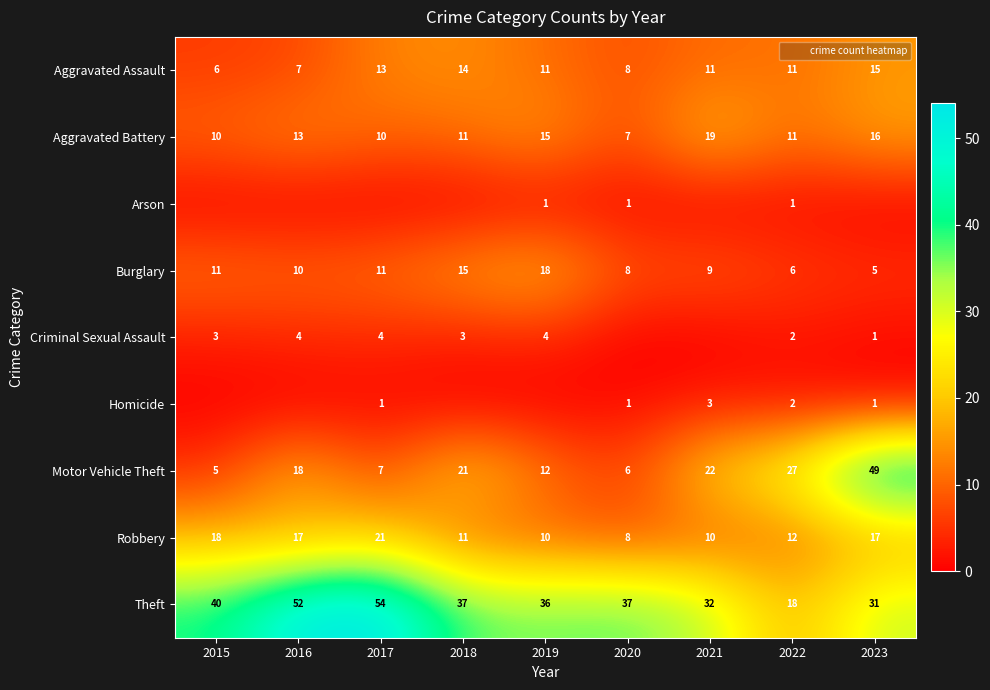

List the series in order of their peak value, lowest first.

Arson, Homicide, Criminal Sexual Assault, Aggravated Assault, Burglary, Aggravated Battery, Robbery, Motor Vehicle Theft, Theft